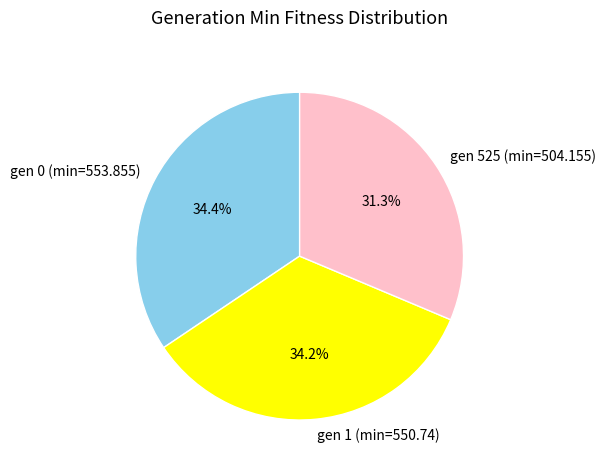

Is there any slice that represents more than half of the pie?

No